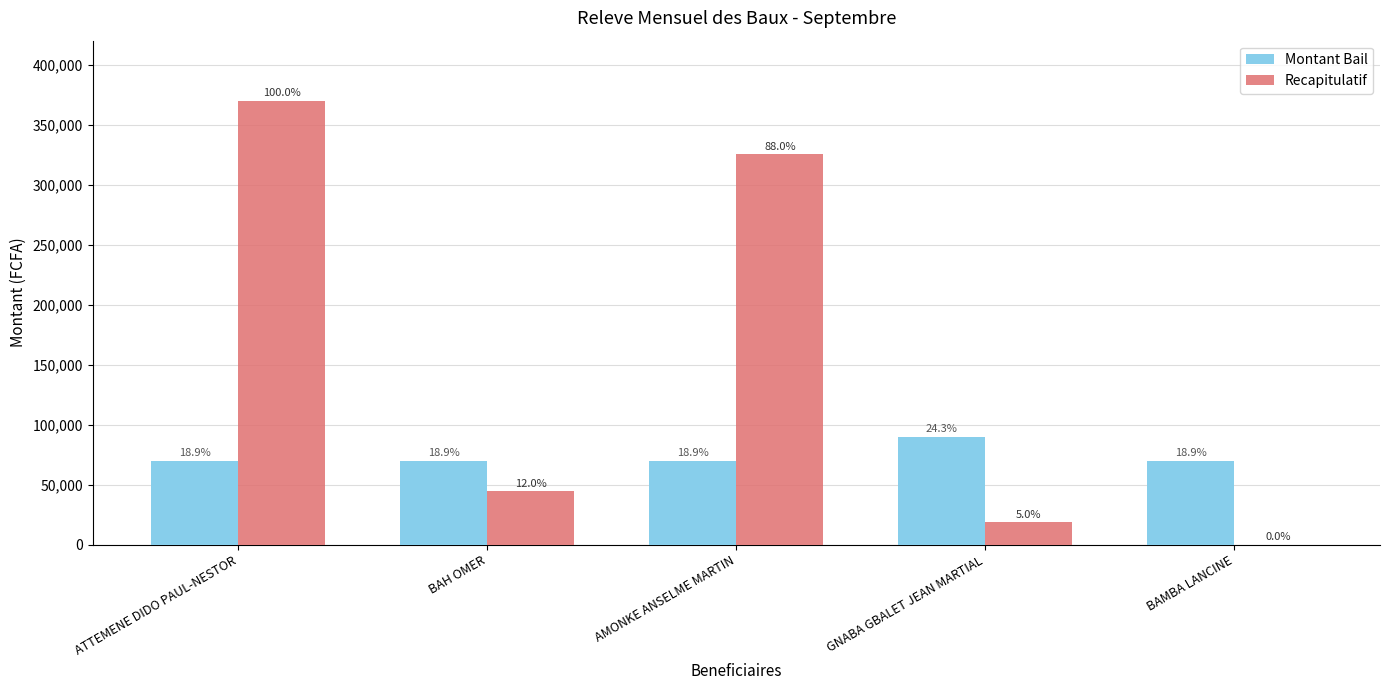

Which category has the lowest value across all series?

BAMBA LANCINE